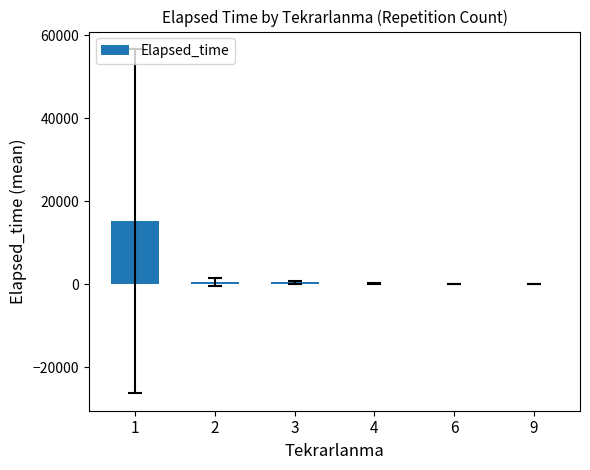

Are the bars horizontal?

No